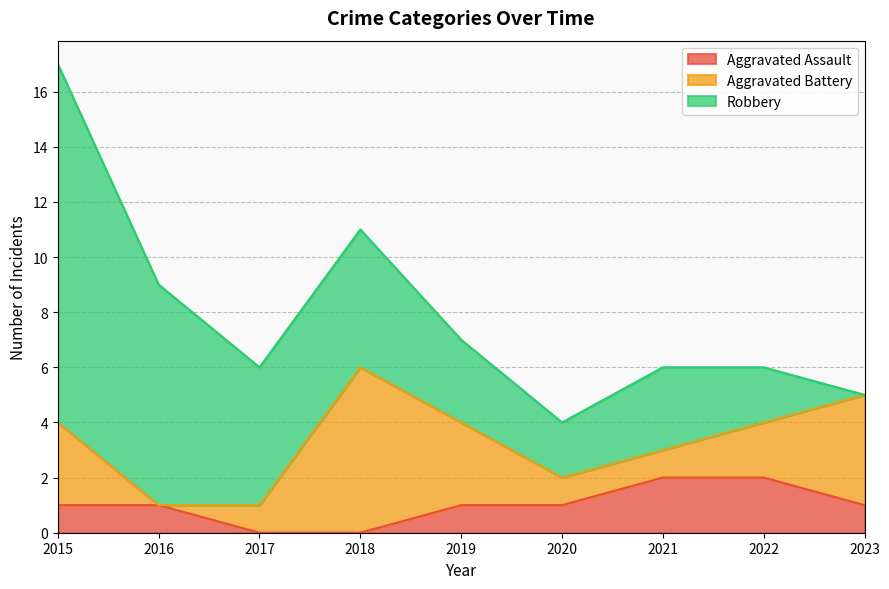

What is the total value across all series at 2021?

6